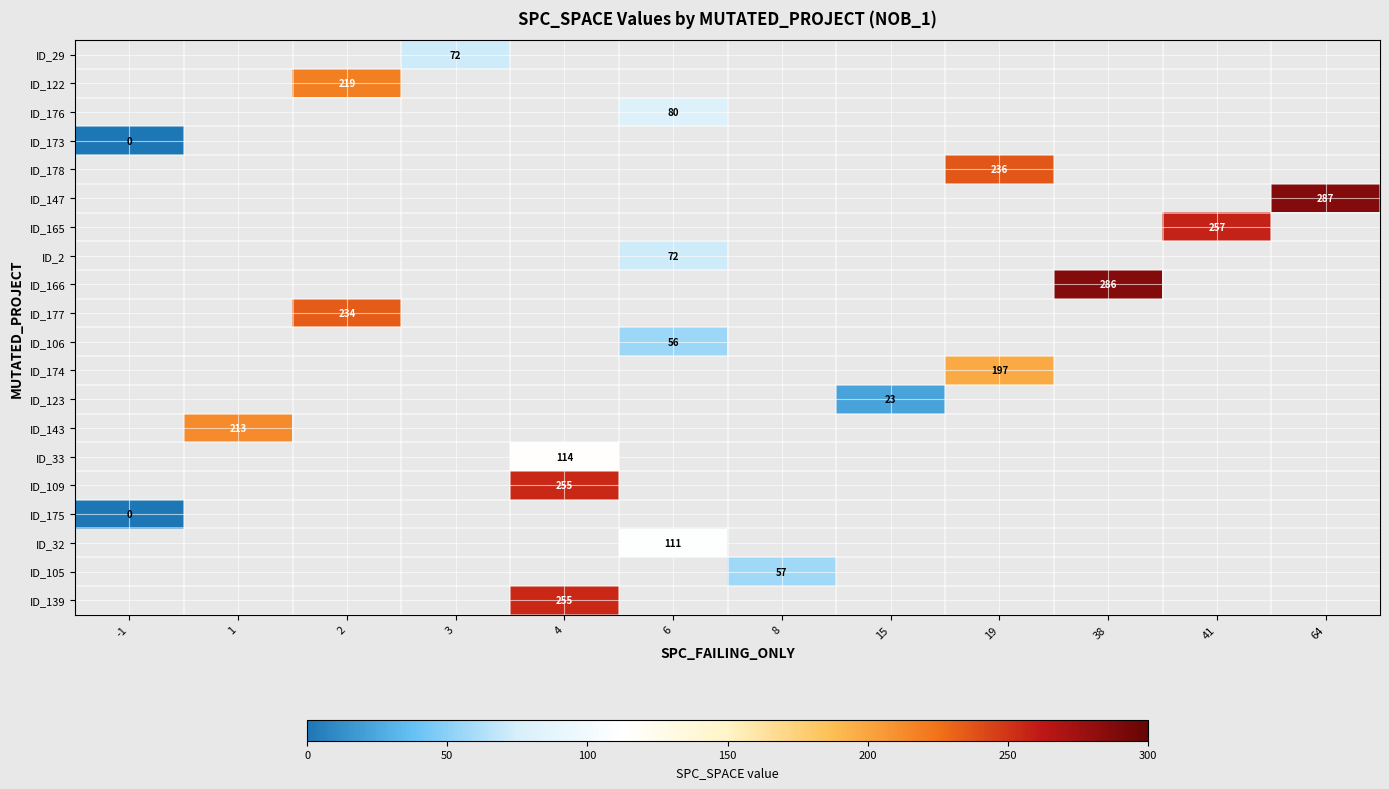

The value of ID_33 at 4 is 114. True or false?

True